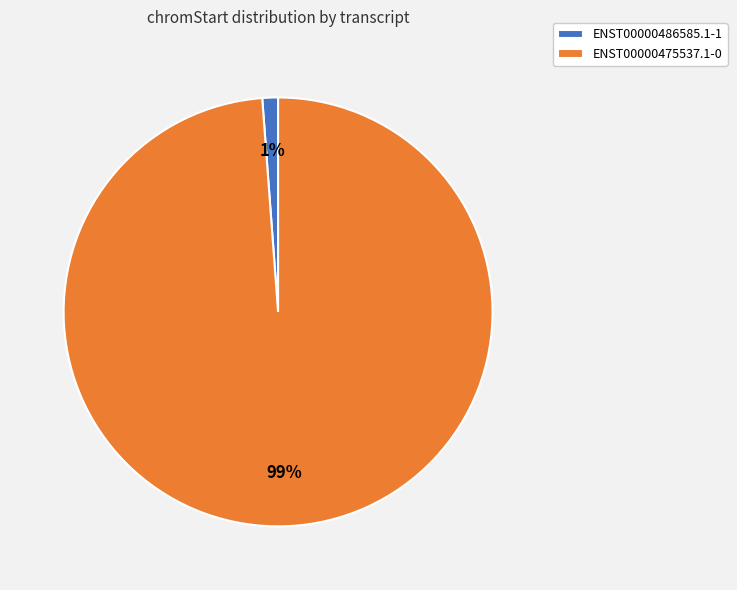

What is the majority slice?

ENST00000475537.1-0